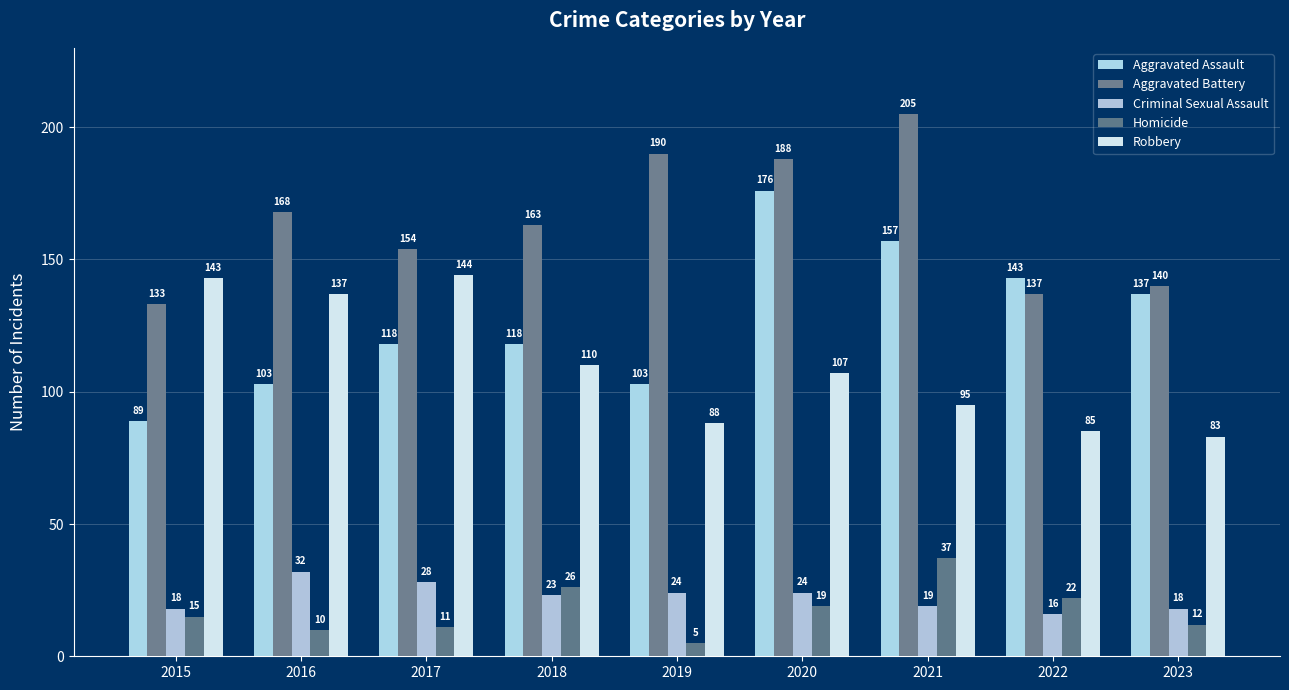

Reading right to left, what are all the values shown in this chart?

Aggravated Assault: 137	143	157	176	103	118	118	103	89
Aggravated Battery: 140	137	205	188	190	163	154	168	133
Criminal Sexual Assault: 18	16	19	24	24	23	28	32	18
Homicide: 12	22	37	19	5	26	11	10	15
Robbery: 83	85	95	107	88	110	144	137	143